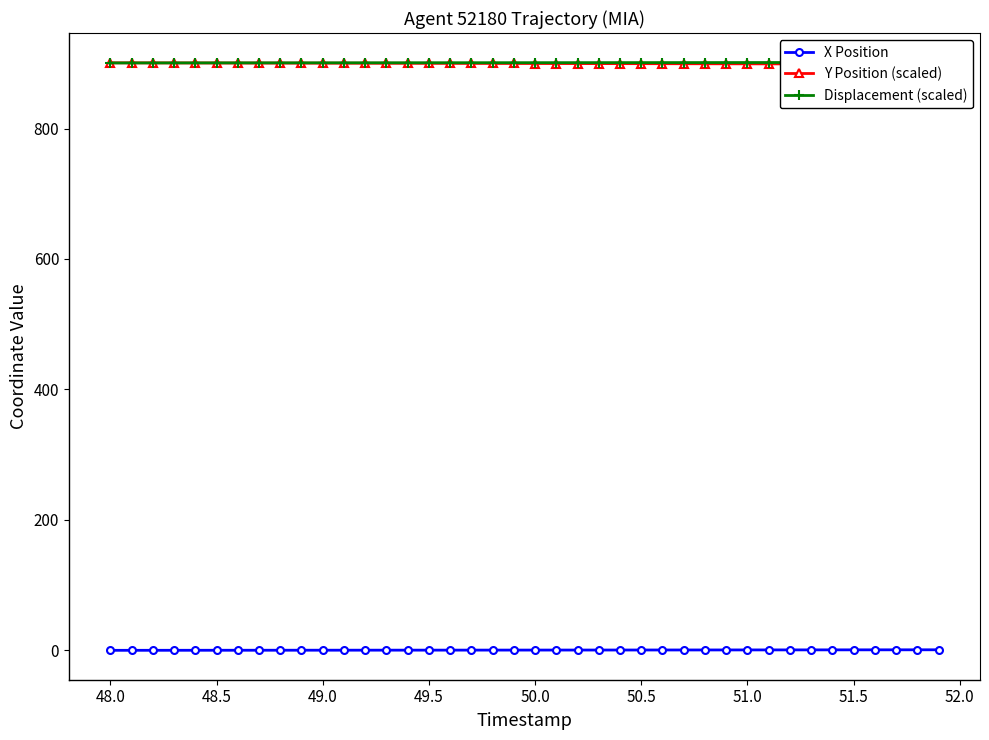

Is it true that X Position equals 0.1 at 50.5?

True